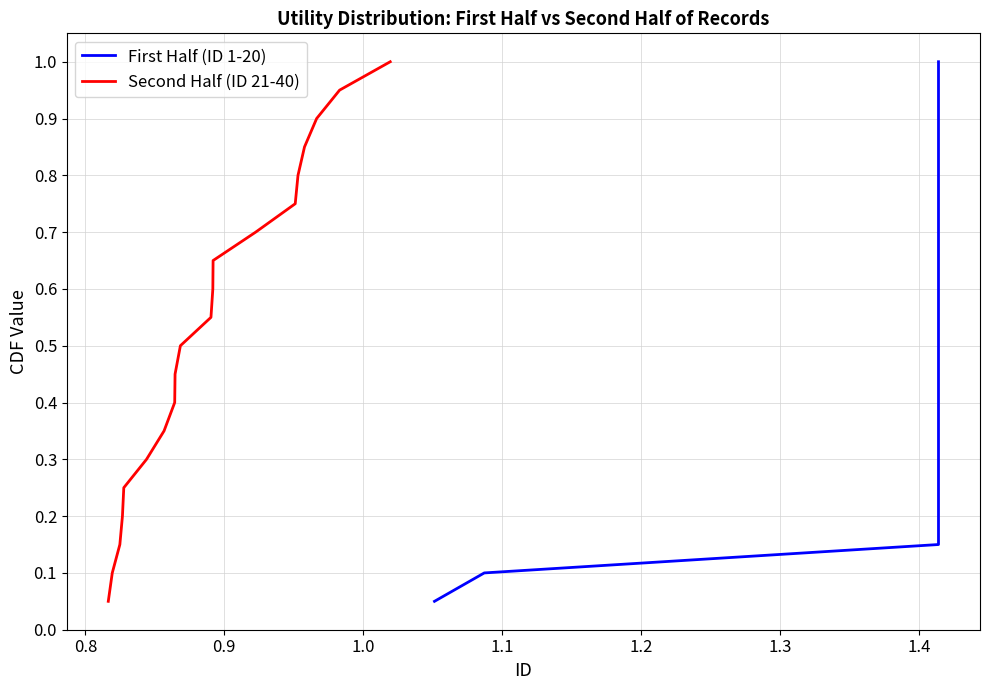

How many lines are shown in the chart?

2